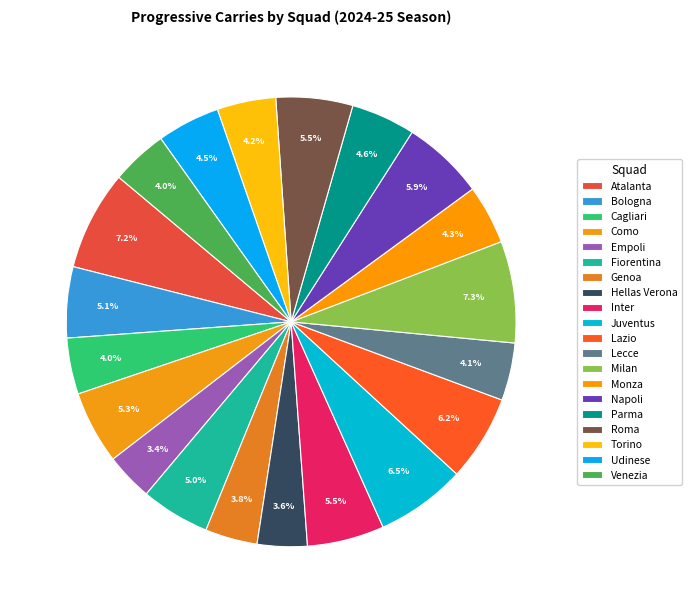

To the nearest percent, what percentage of the pie is Inter?

6%